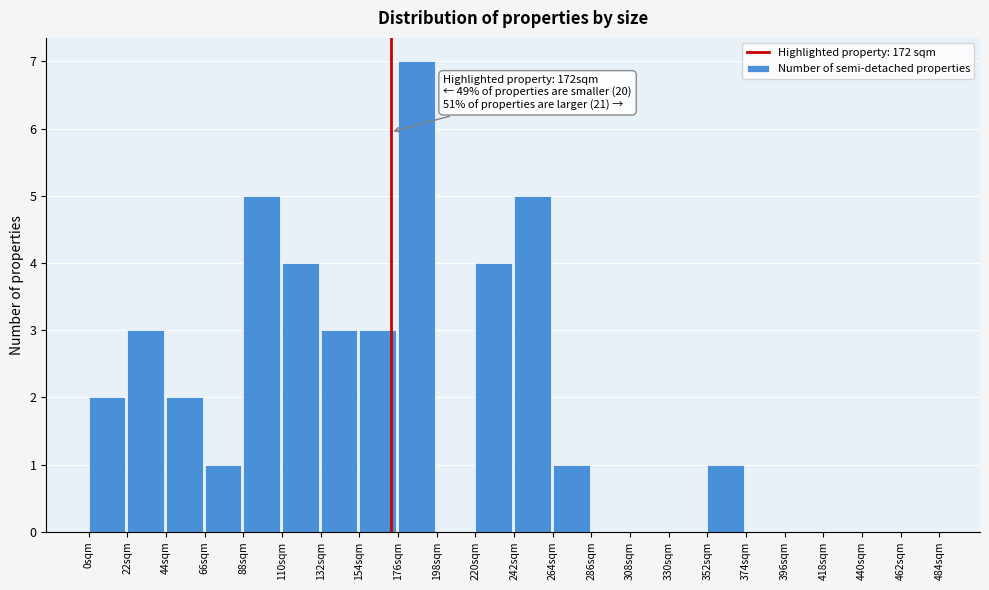

Which range on the x-axis has the tallest bar?

176 to 198